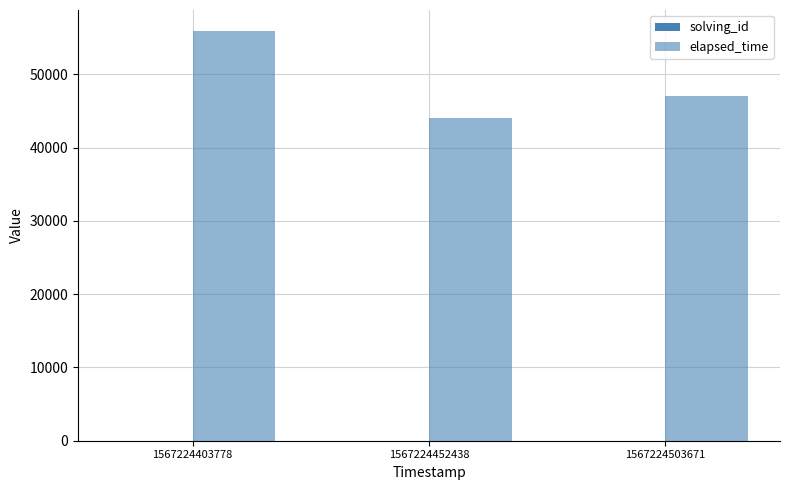

How many data points does each series have?

3